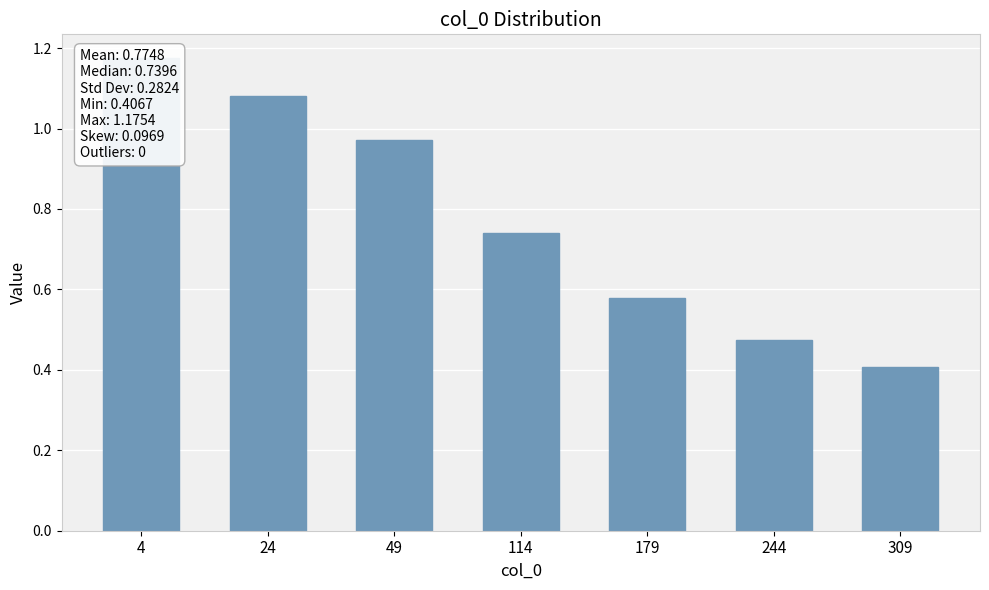

What is the difference between the values at 114 and 4?

0.4